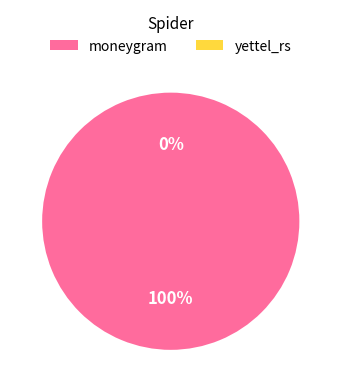

Which has a higher value, moneygram or yettel_rs?

moneygram